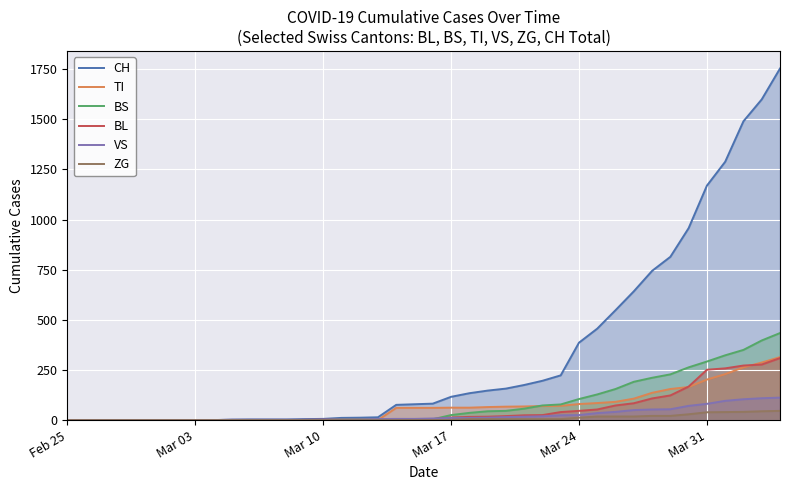

Which series has the widest spread of values?

CH